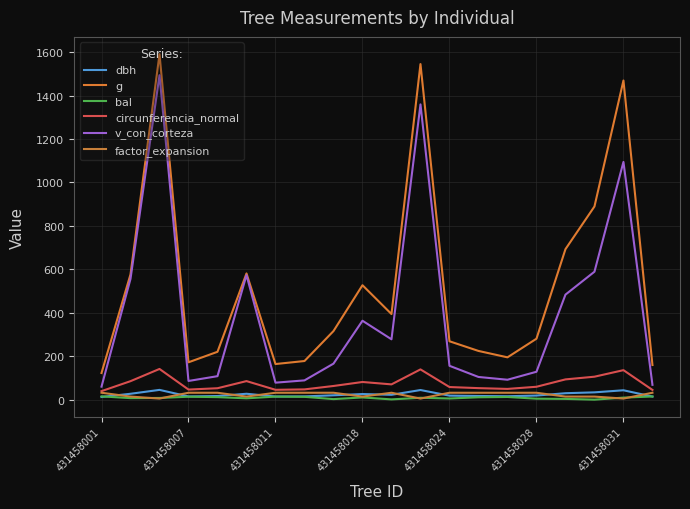

How many lines are shown in the chart?

6